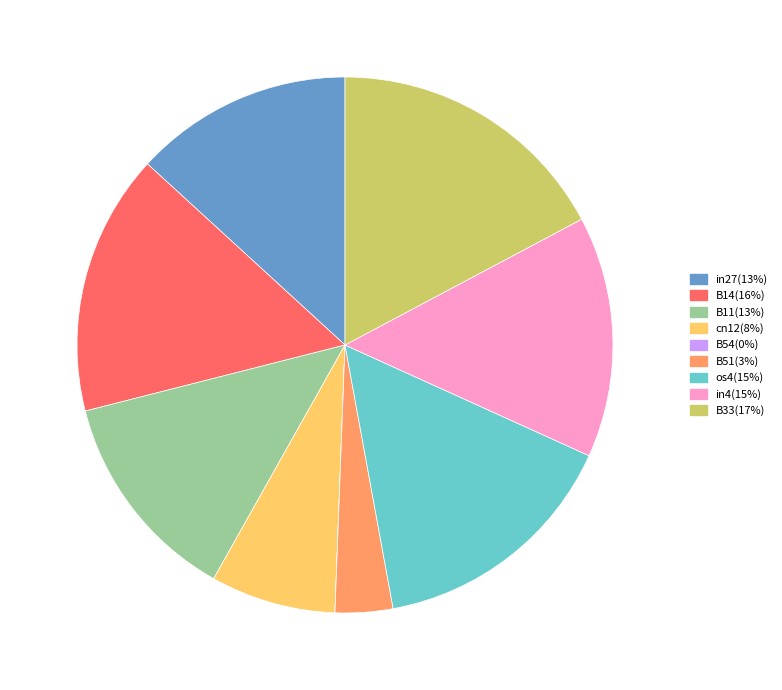

Which category has the biggest portion of the pie?

B33